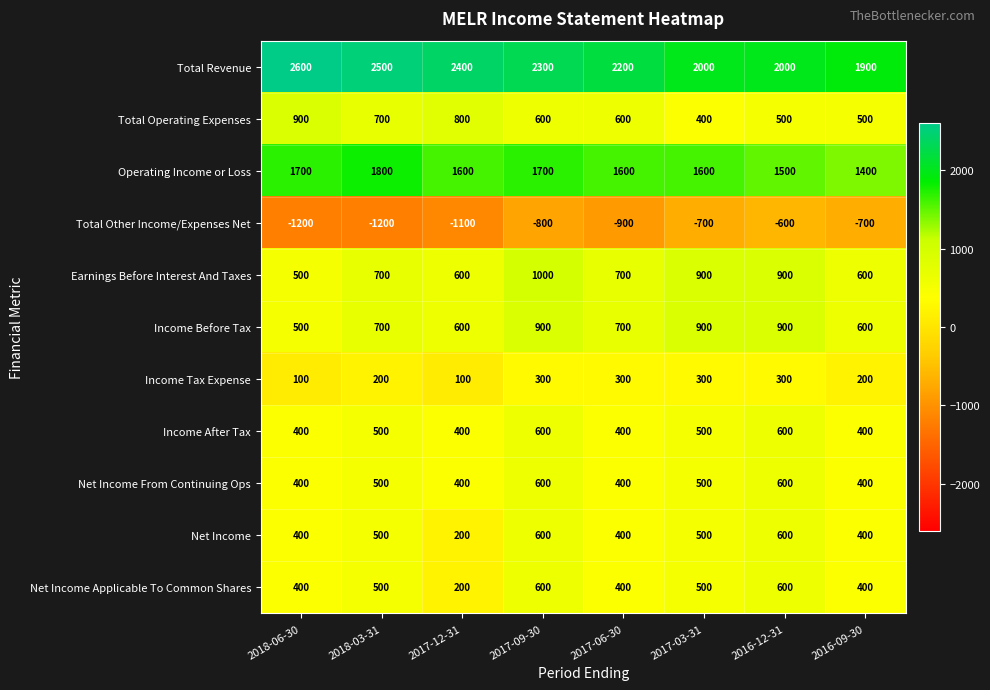

What is the approximate value of Income Before Tax at 2017-09-30, to the nearest 5?

900